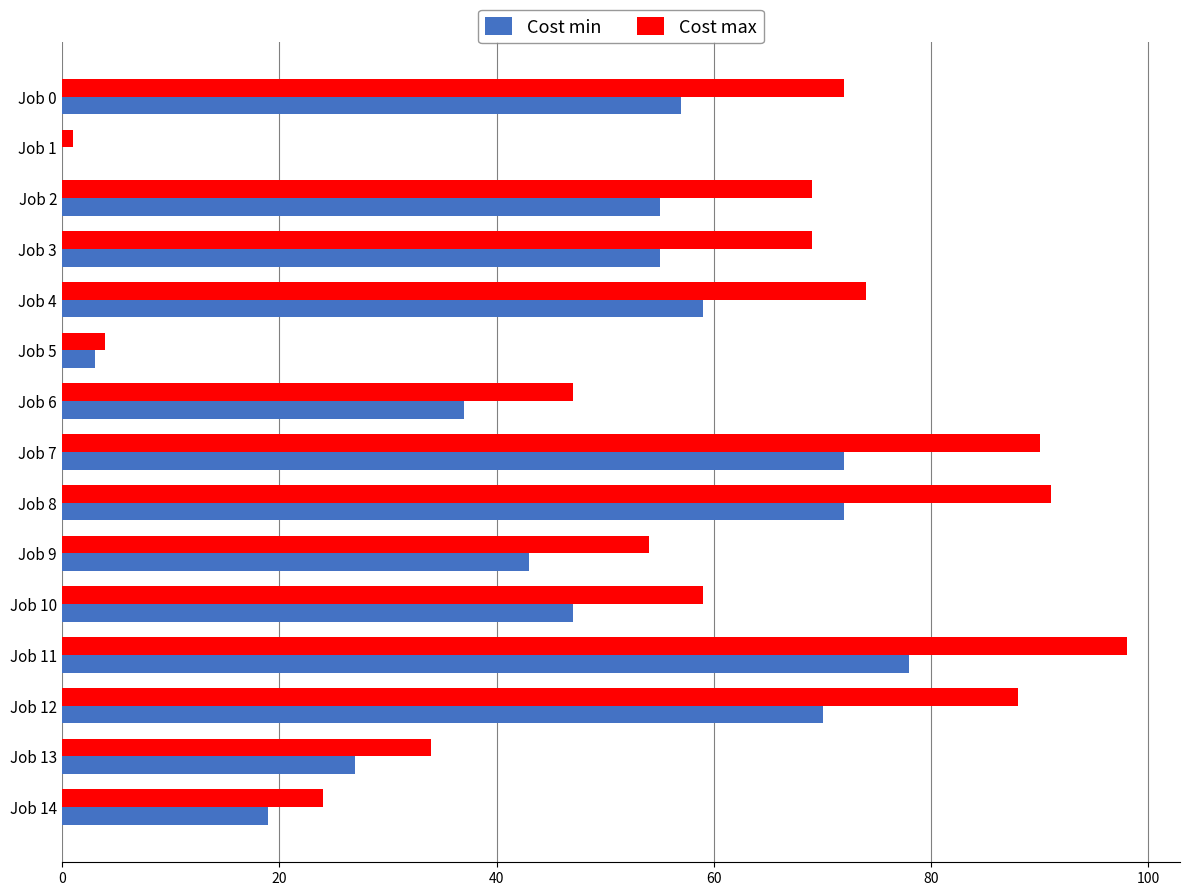

Is it true that Cost max equals 24 at Job 14?

True